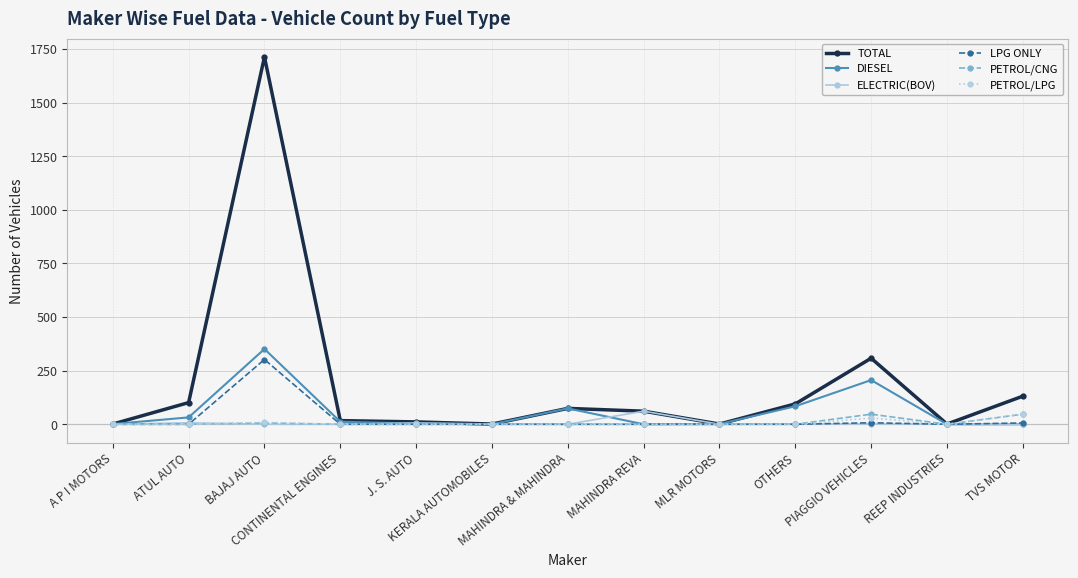

At which category is the sum across all series the highest?

BAJAJ AUTO